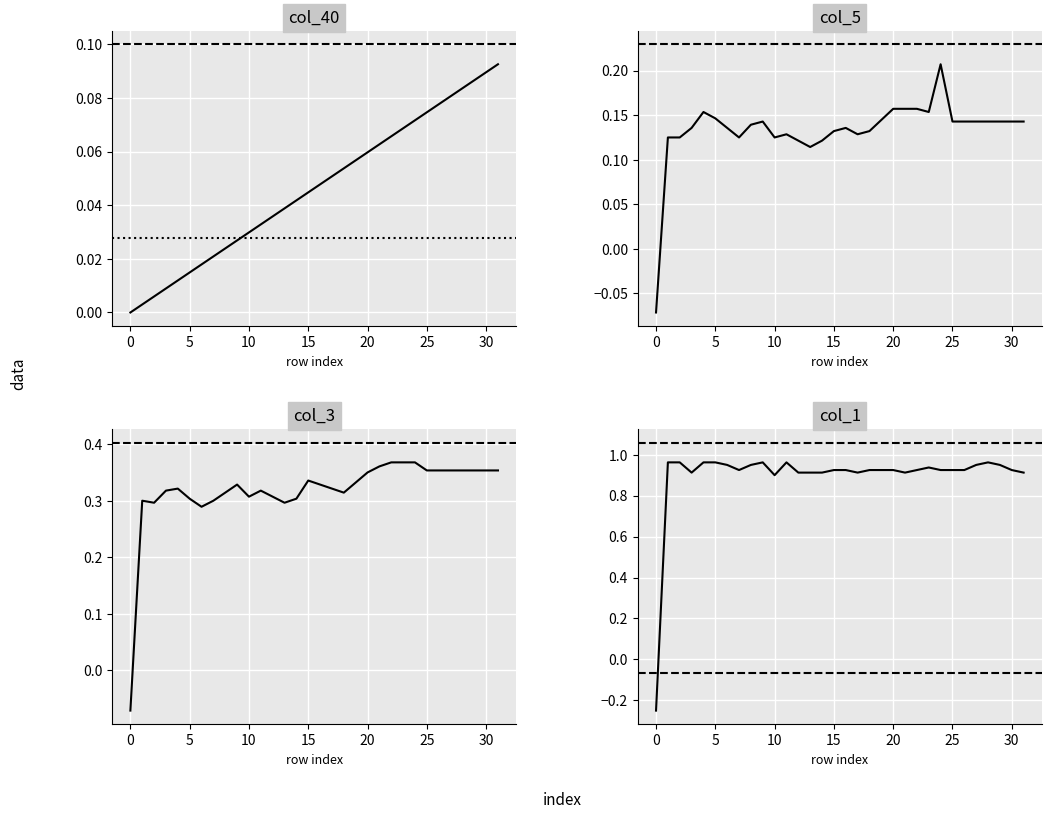

How many lines are shown in the chart?

4